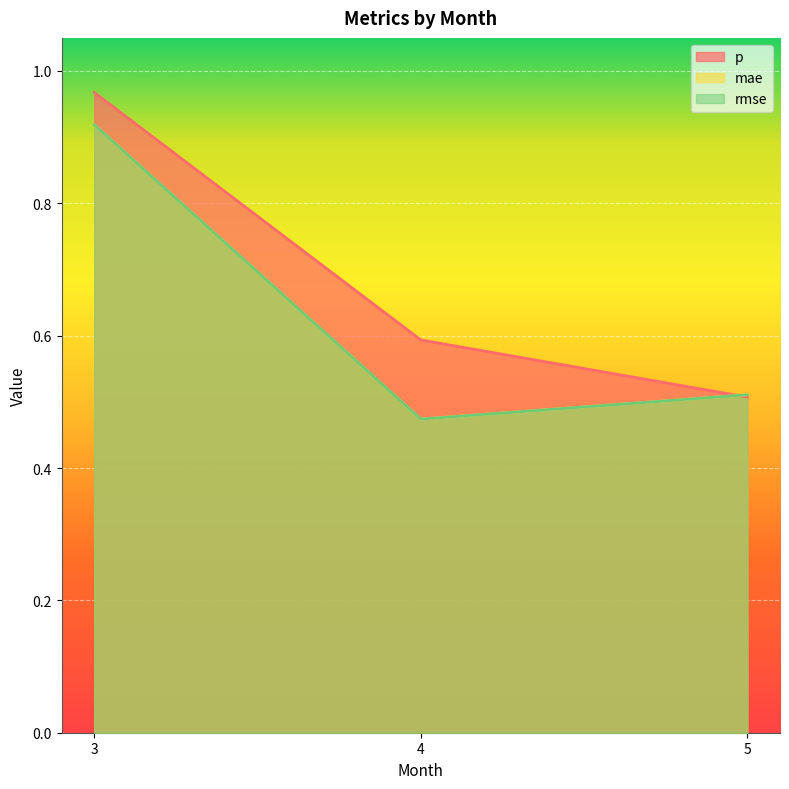

How many lines are shown in the chart?

3